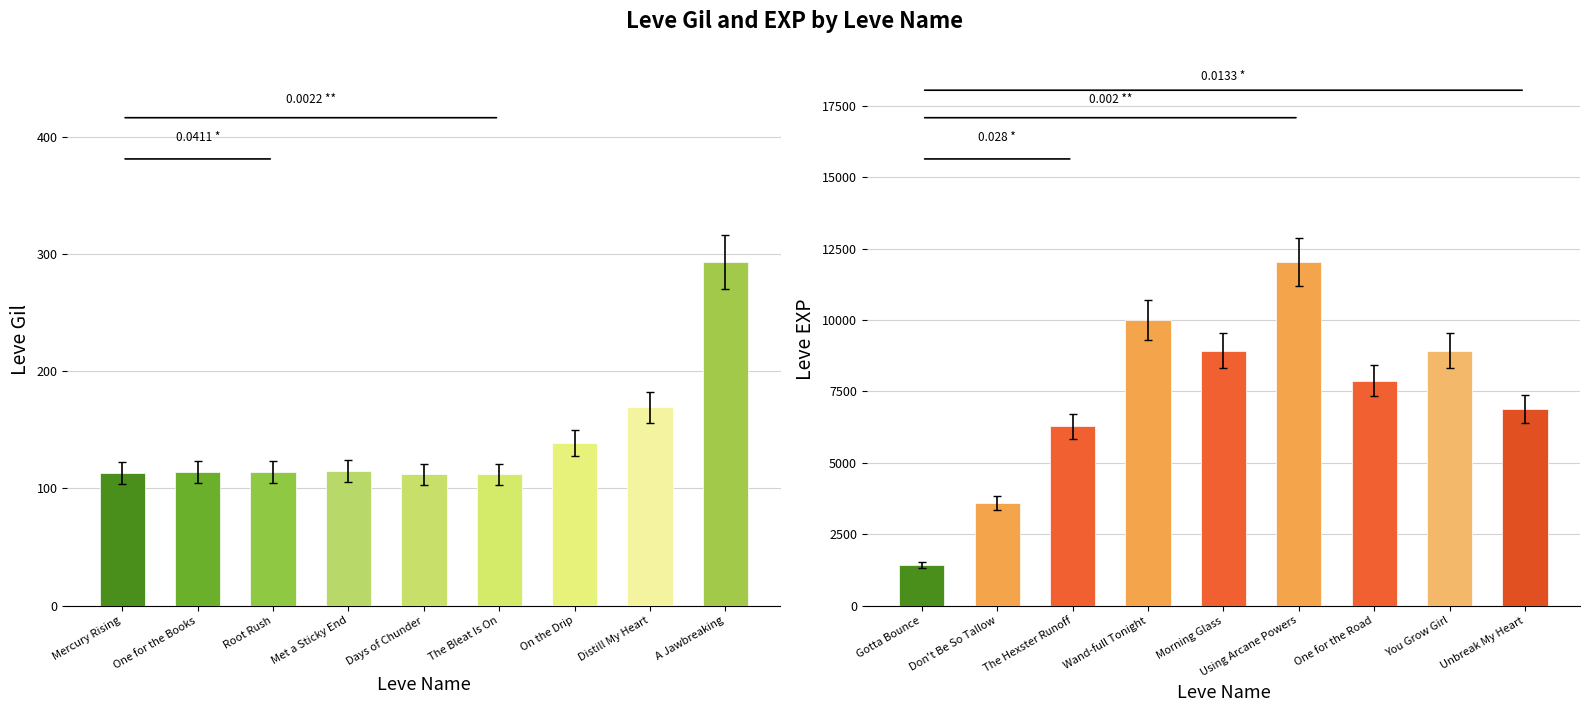

What position from the left is Distill My Heart?

8